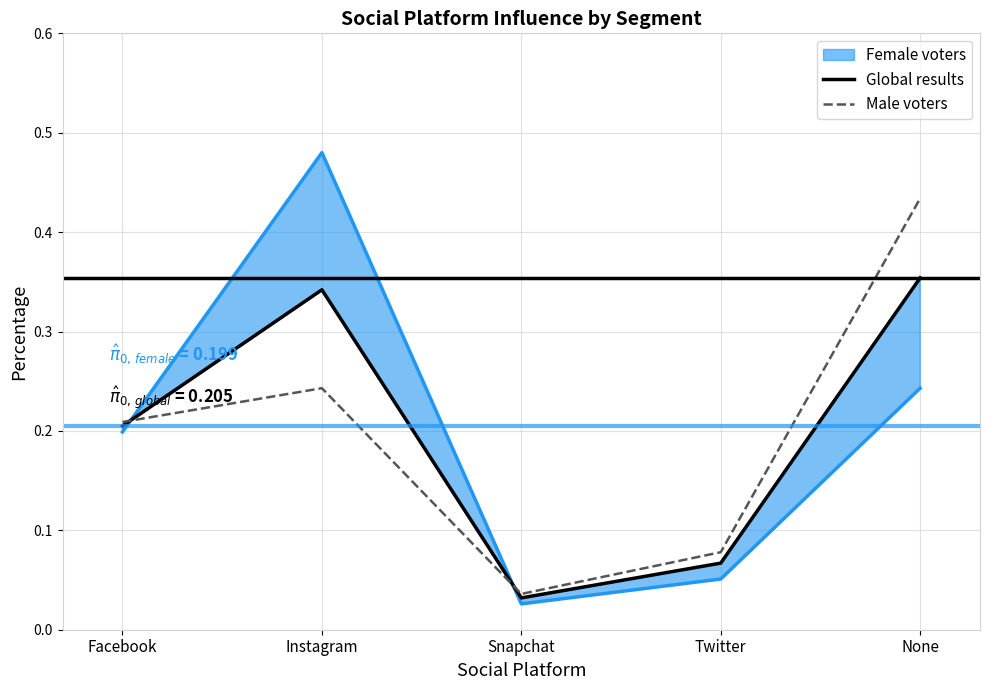

Does the chart display data point markers on the line(s)?

No